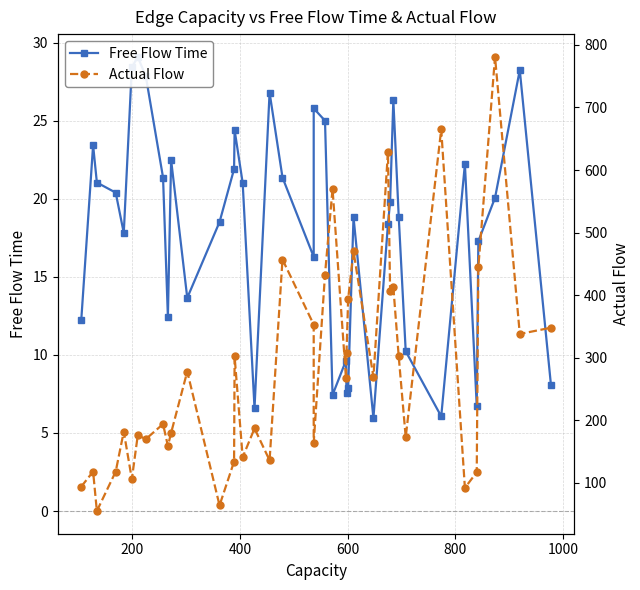

How many values in the Free Flow Time series exceed 19?

20